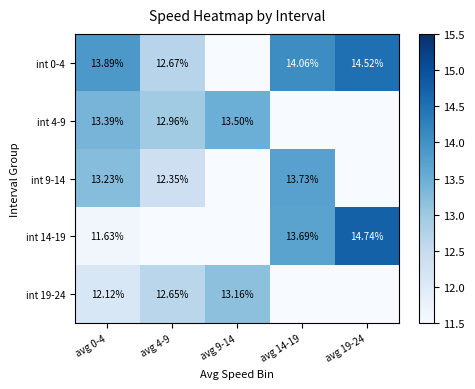

True or false: int 19-24 has a value of 0.0 at avg 19-24.

True